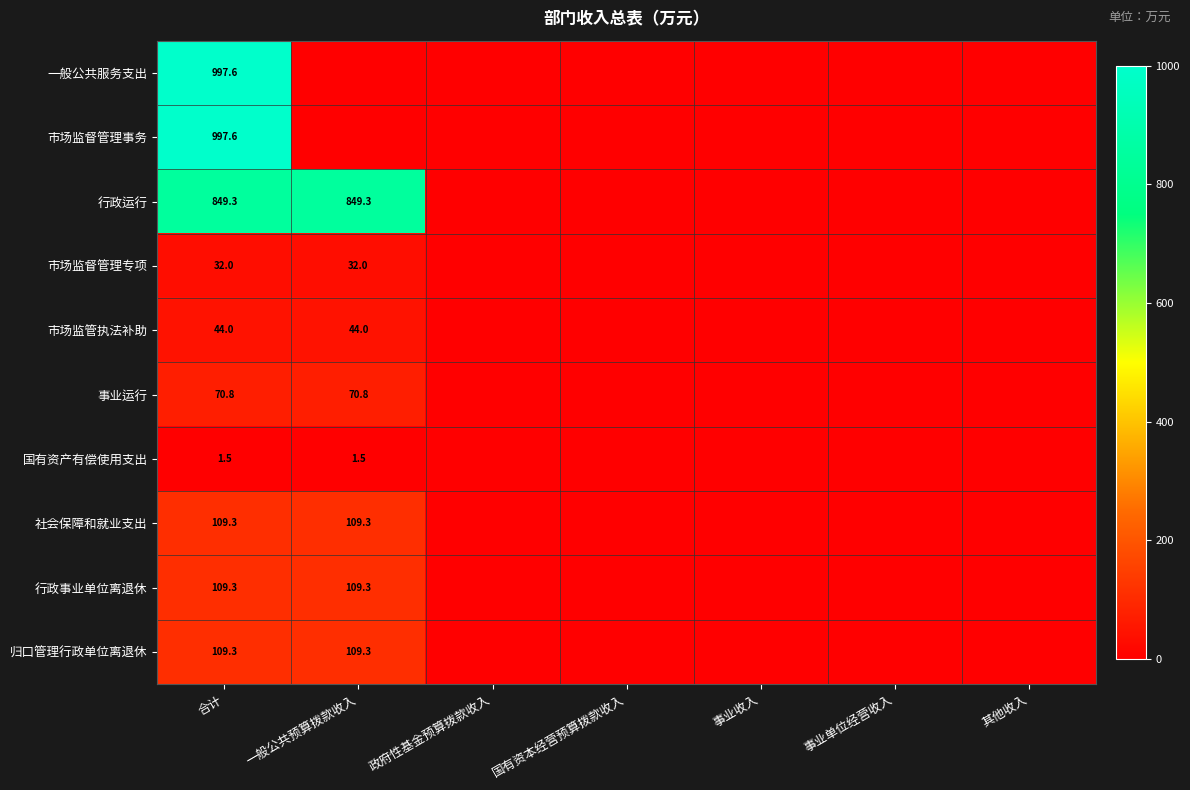

What is the sum of the 市场监管执法补助 values at 一般公共预算拨款收入 and 合计?

88.0